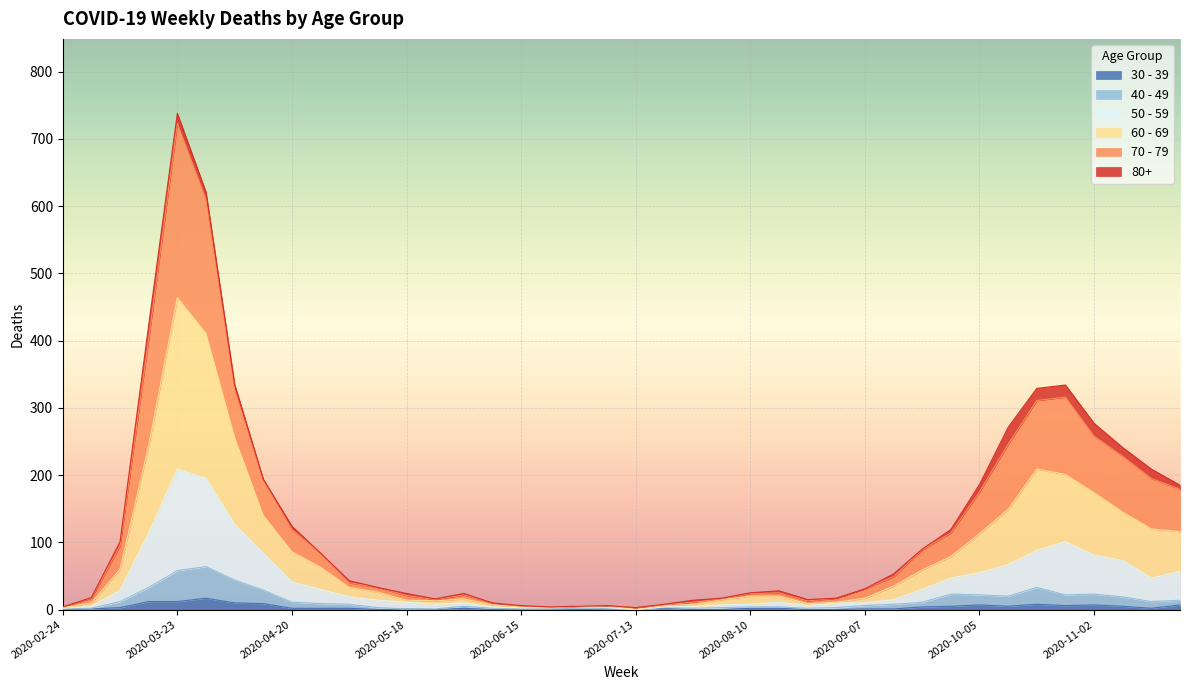

At which category is the sum across all series the highest?

2020-03-23